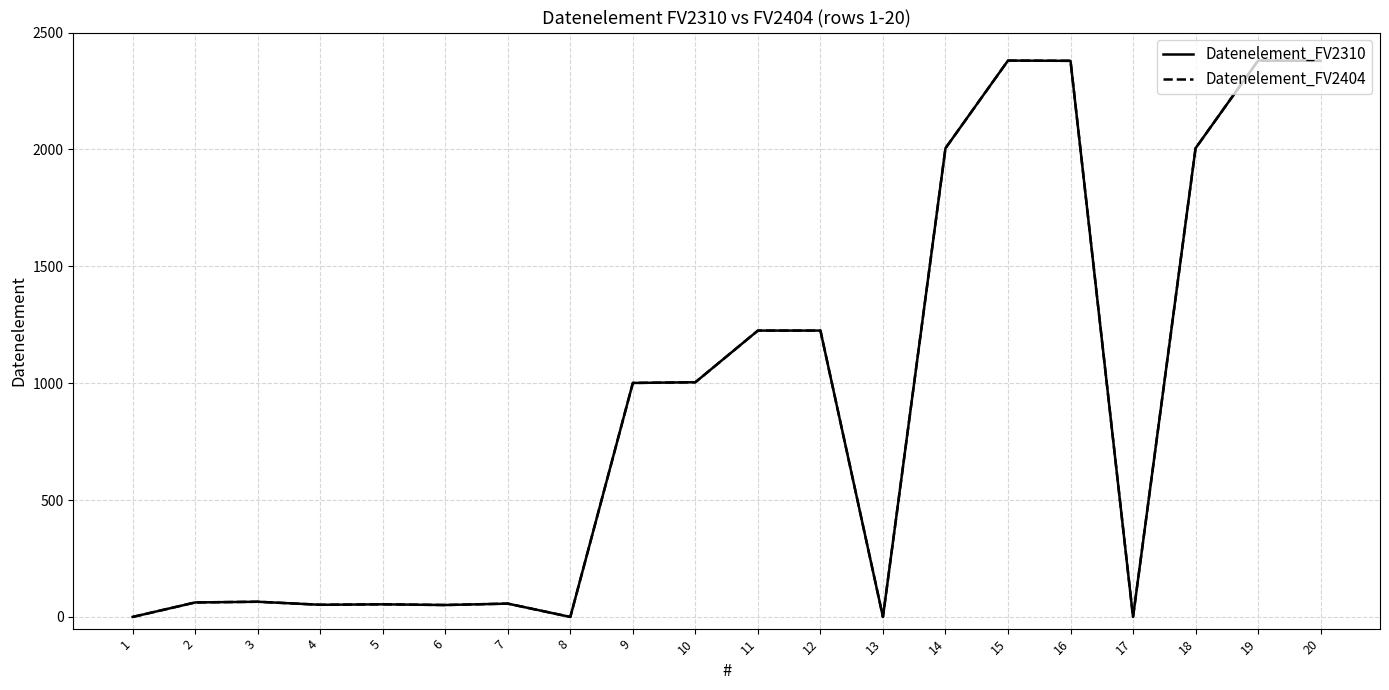

At which category is the sum across all series the highest?

15